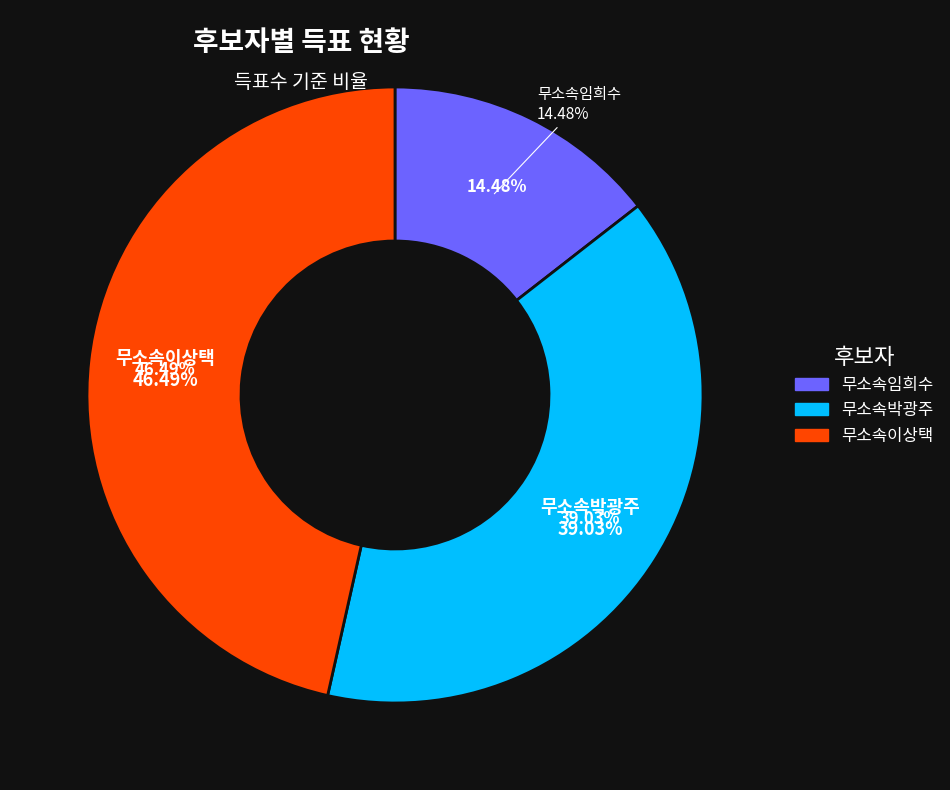

Is it true that 무소속이상택 is 46% of the pie?

True